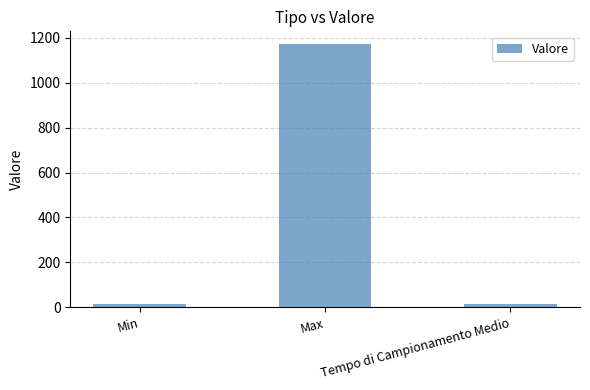

What is the maximum value shown in the chart?

1170